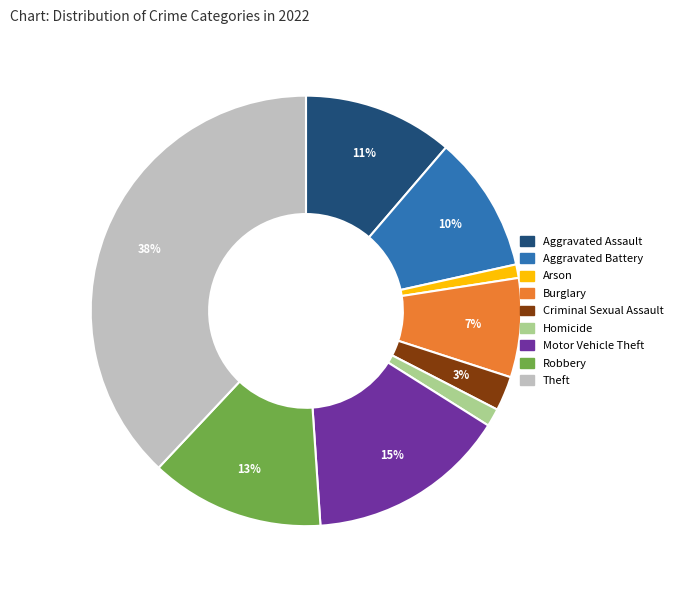

To the nearest percent, what is the combined percentage of Criminal Sexual Assault and Theft?

41%